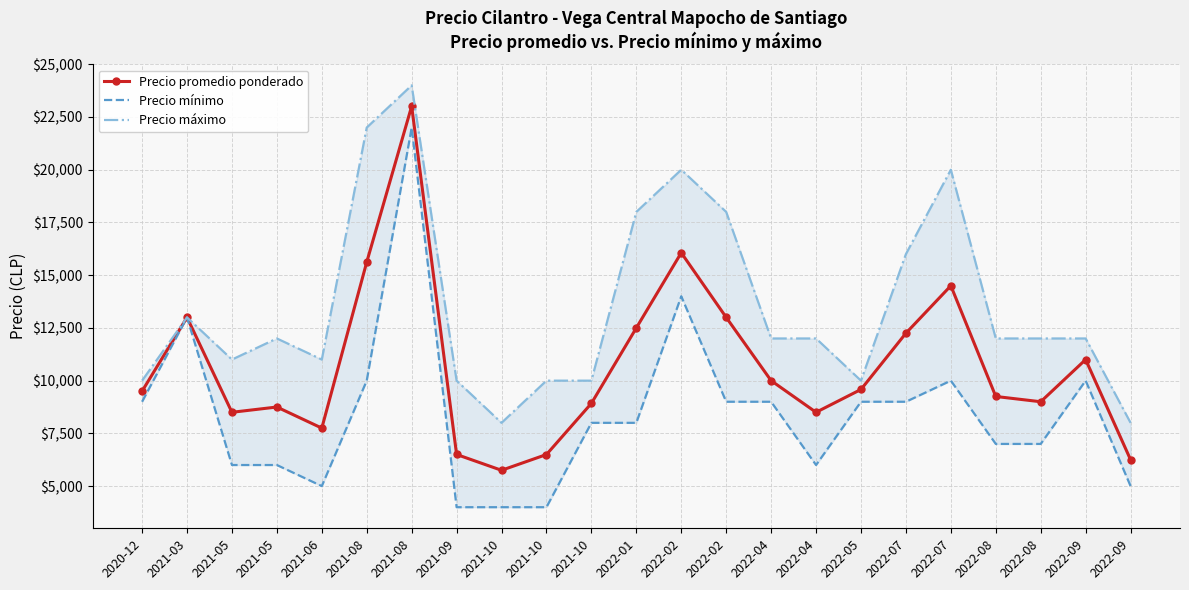

Between 2021-06 and 2021-10, which series saw the biggest shift?

Precio máximo